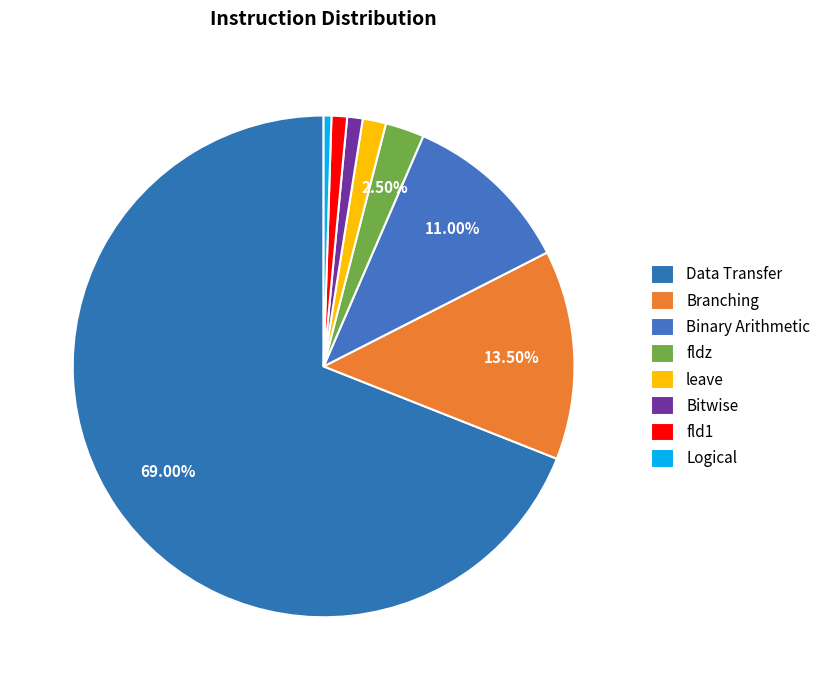

Approximately how many times larger is the value at Binary Arithmetic compared to Logical?

22.0